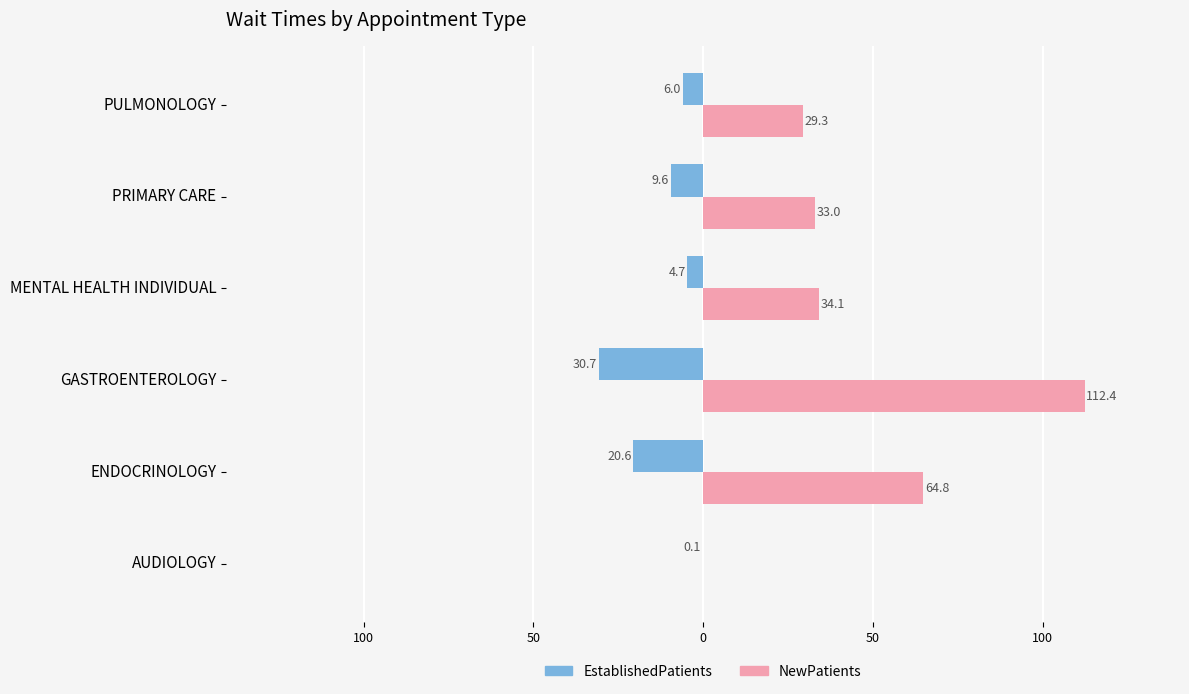

What are all the series names shown in the legend?

EstablishedPatients, NewPatients